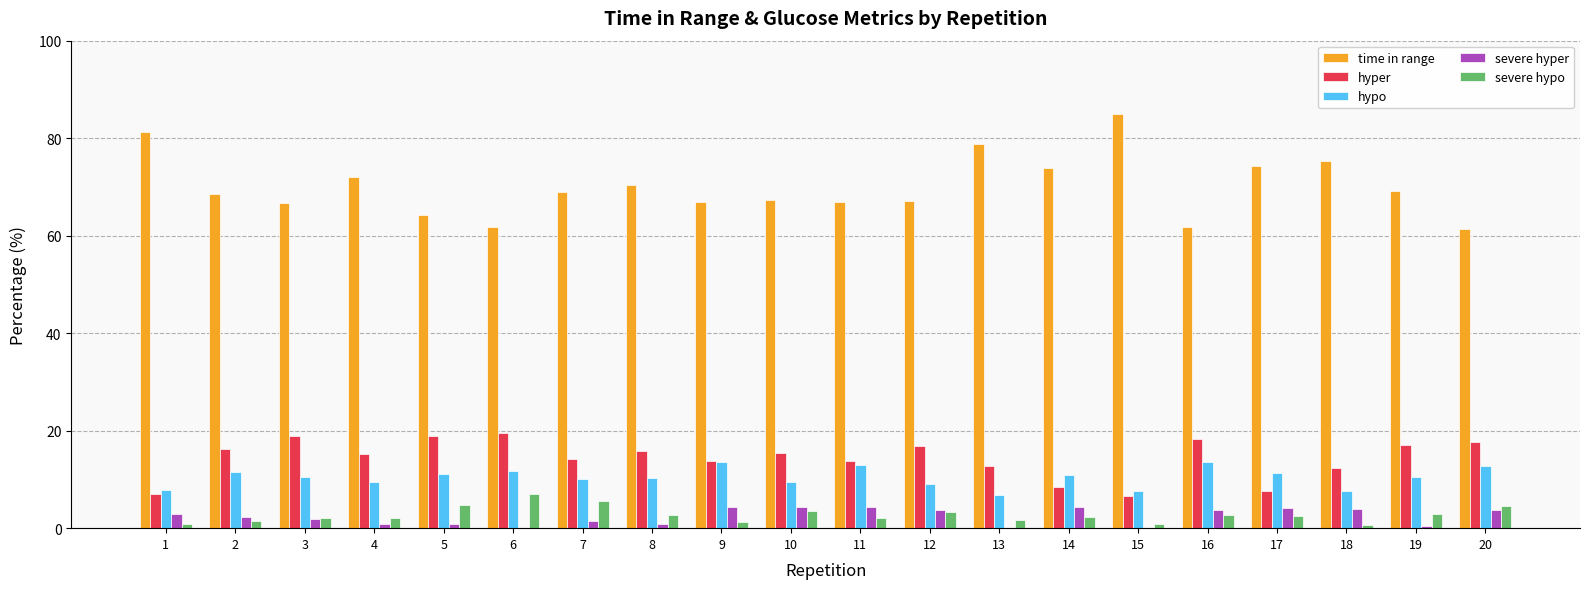

The hyper series shows 16.2 at 2. True or false?

True